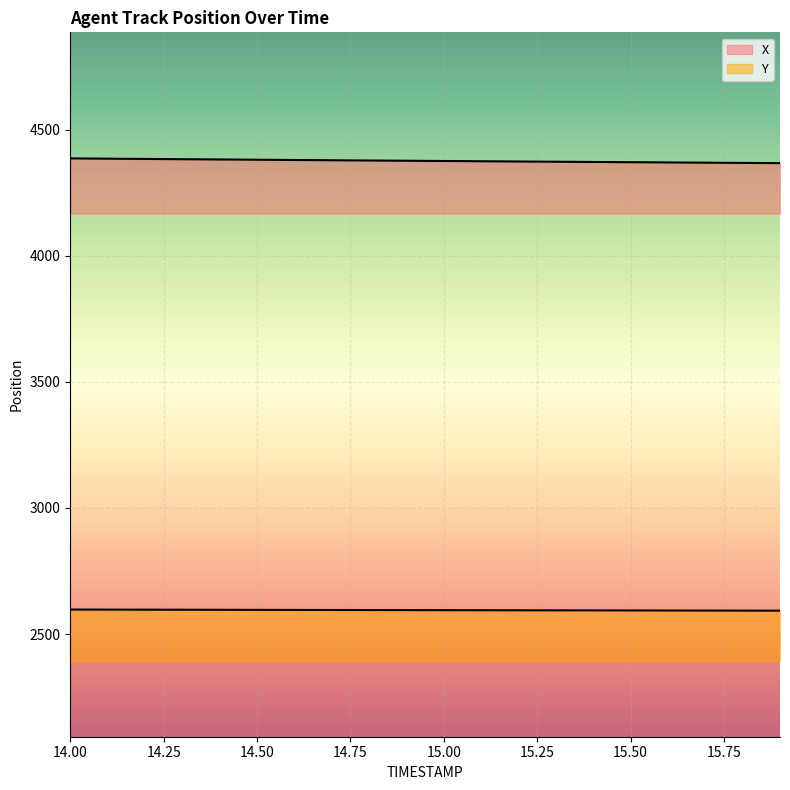

How many lines are shown in the chart?

2